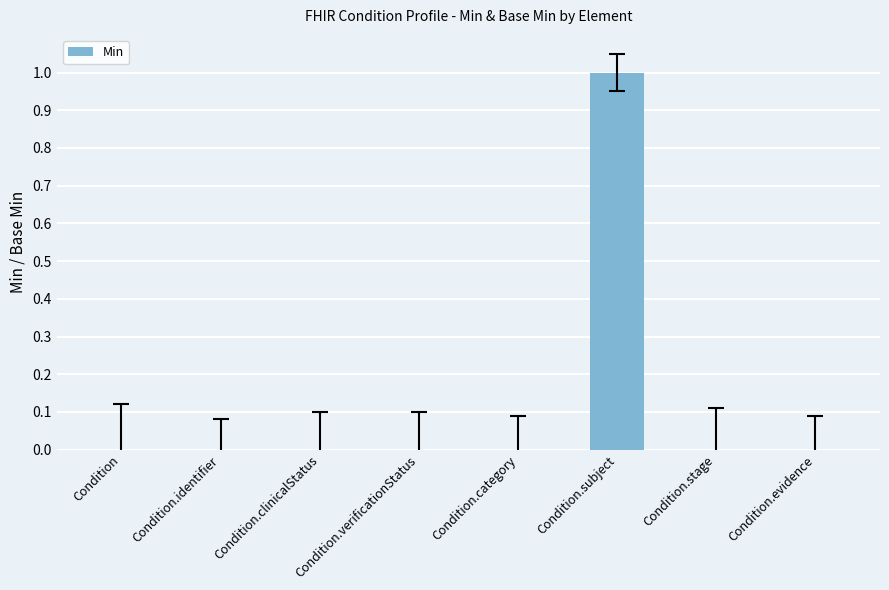

Count the values in the range 0 to 1.

8